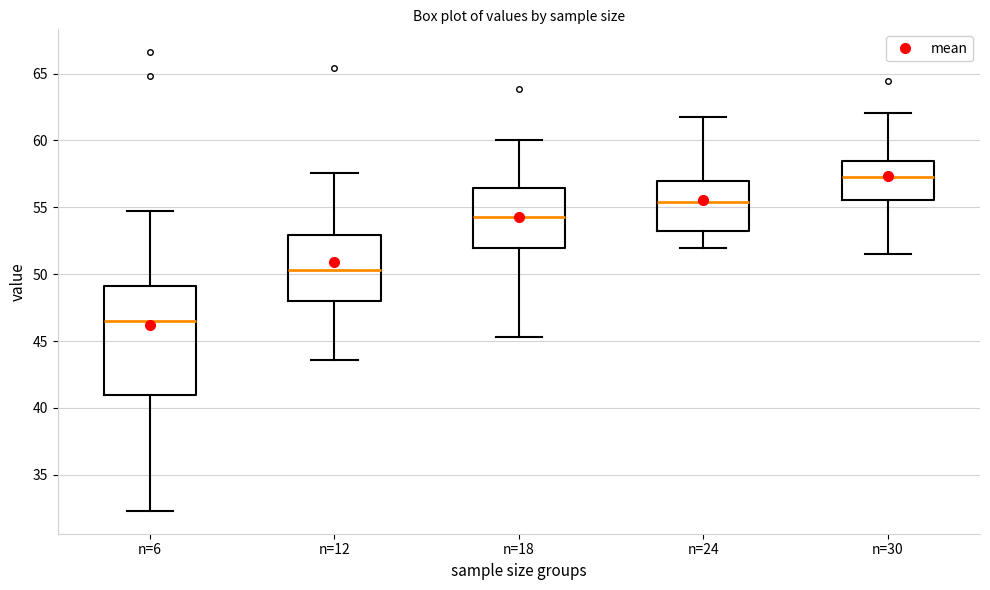

Comparing the boxes themselves (not the whiskers), which one is the tallest?

n=6